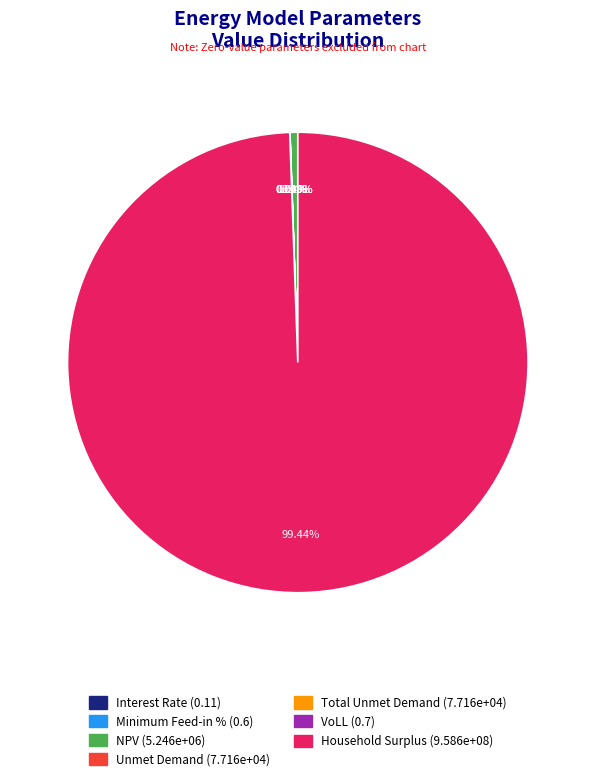

Is it true that Interest Rate is 10% of the pie?

False